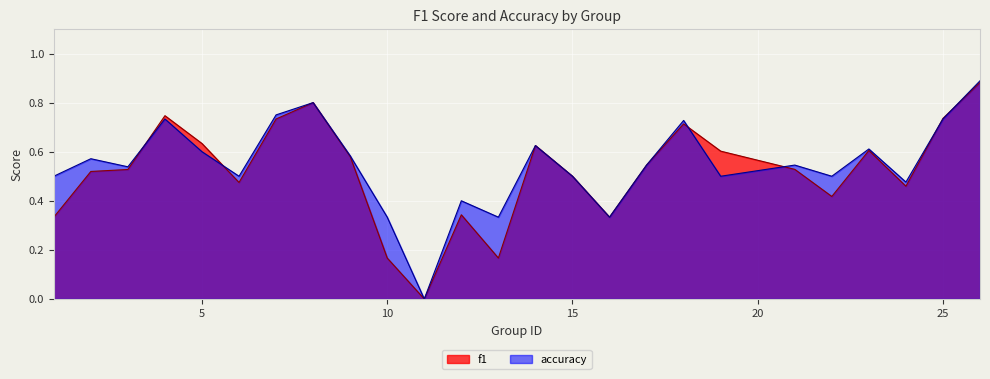

What is the approximate value of accuracy at 1?

0.5